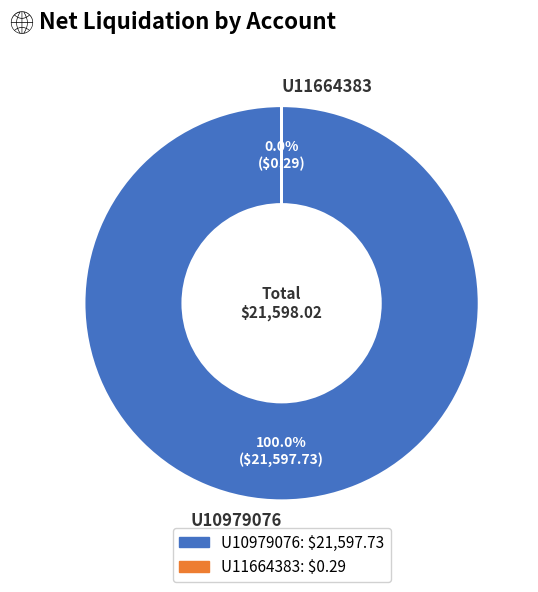

To the nearest percent, what portion does U10979076 represent?

100%